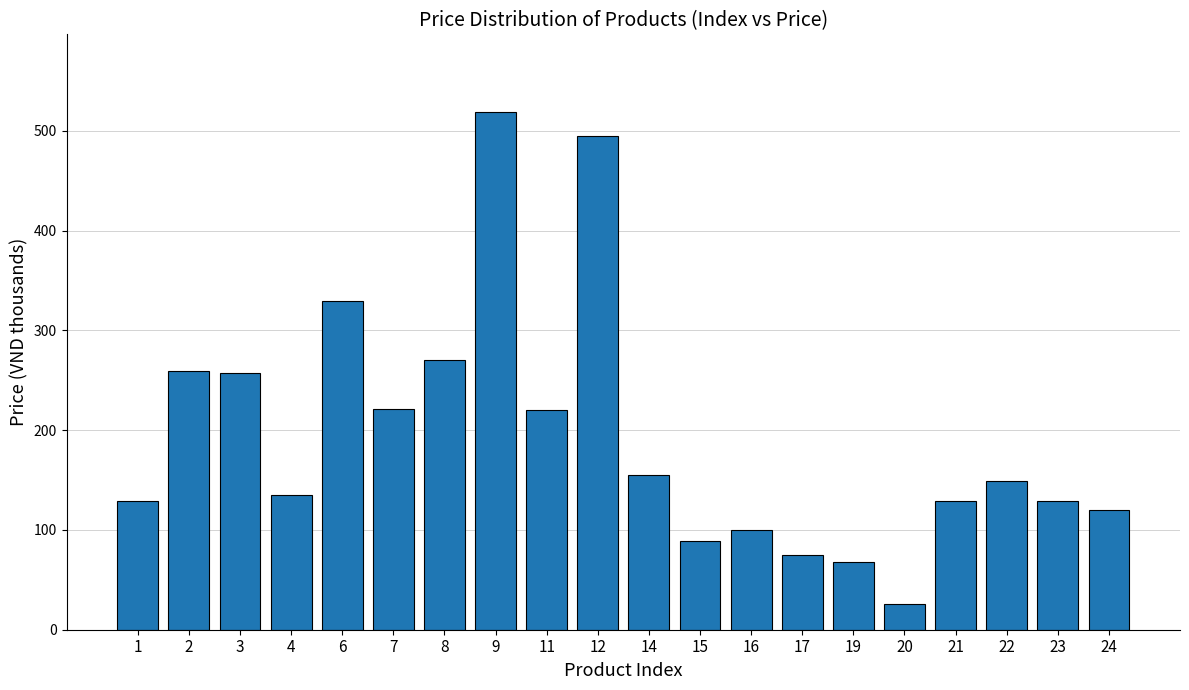

Which category has the lowest value across all series?

20